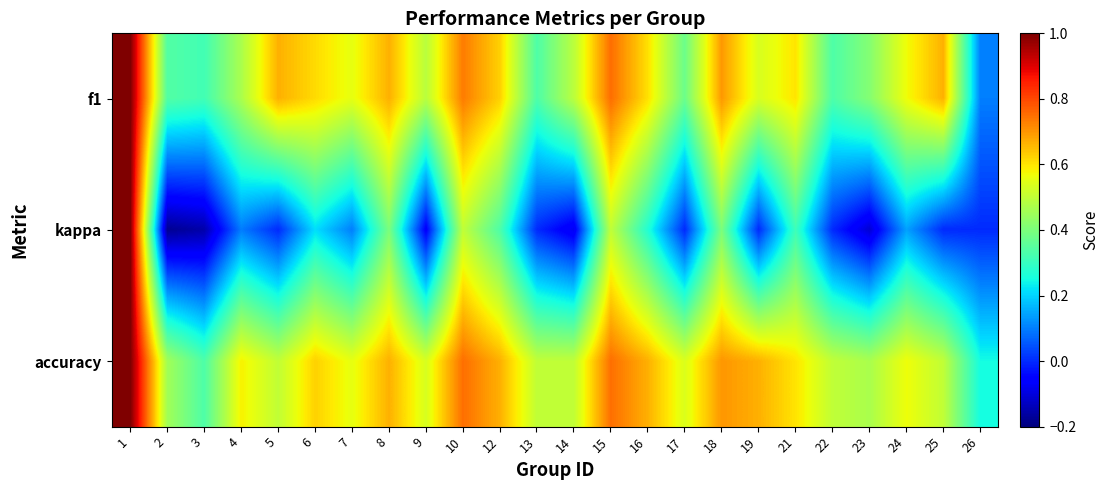

How many categories are shown in the chart?

24